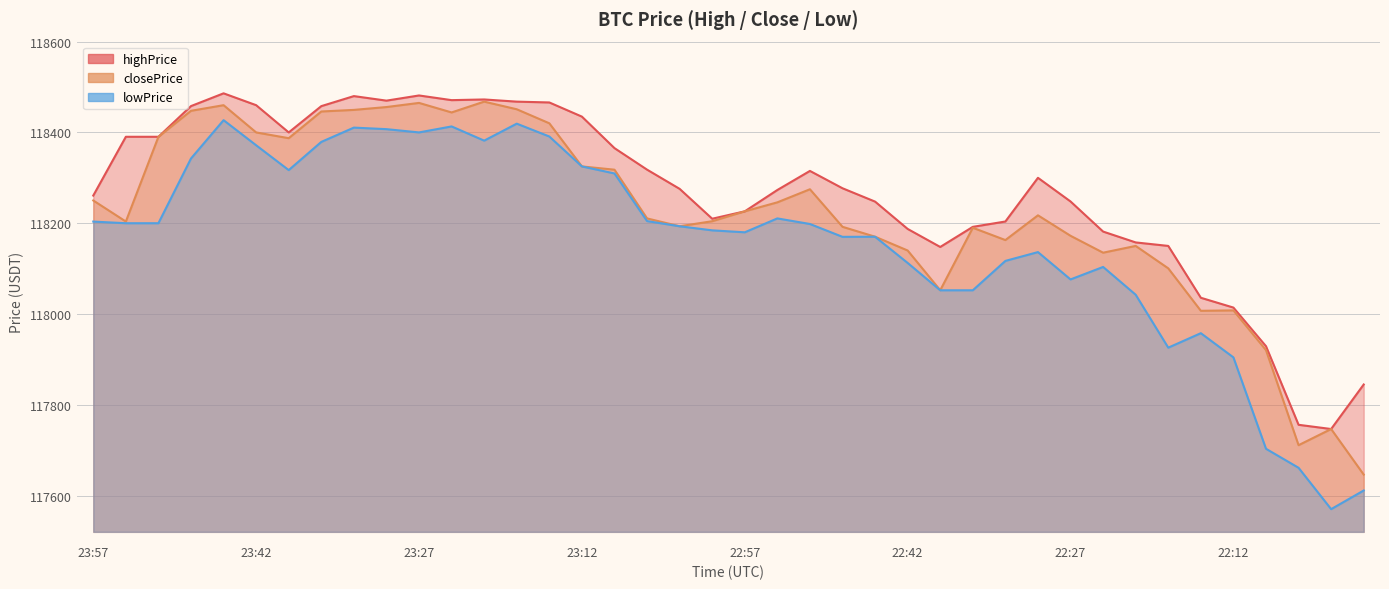

Read the highPrice value at 22:57.

118226.2